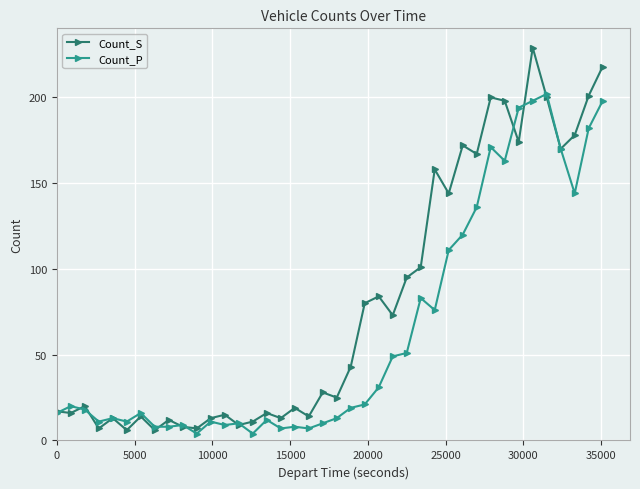

Which series has the largest total across all categories?

Count_S